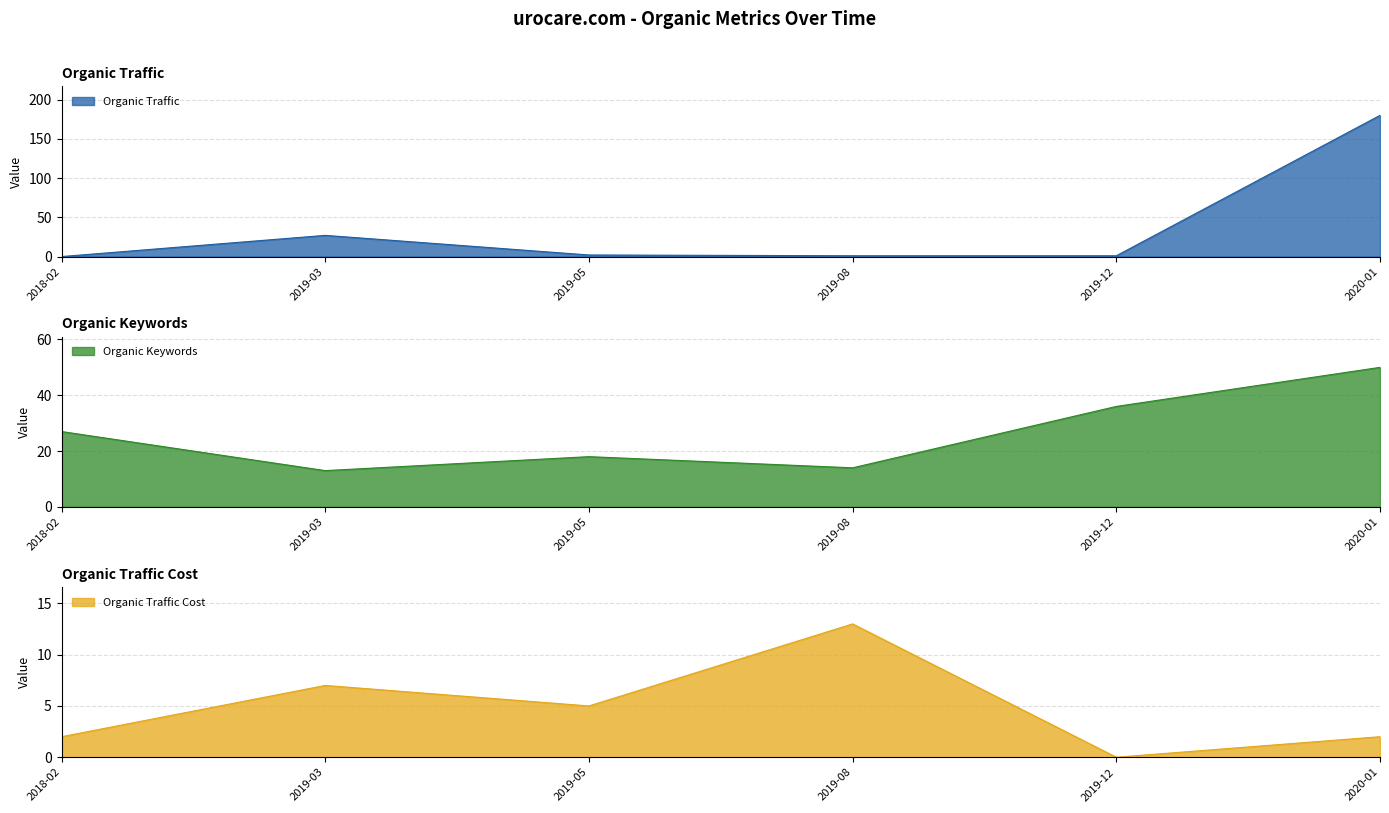

The value of Organic Traffic Cost at 2020-01 is 2. True or false?

True